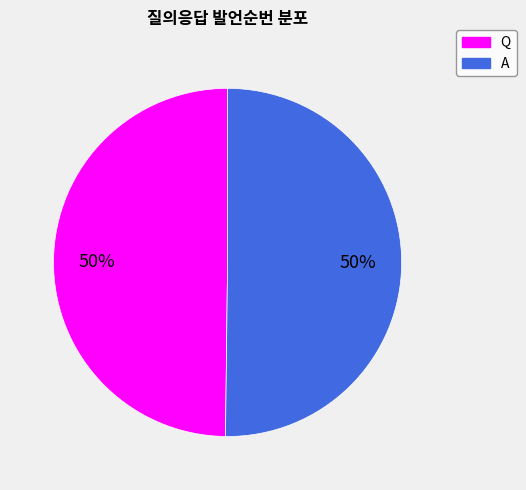

Approximately how many times larger is the value at A compared to Q?

1.0